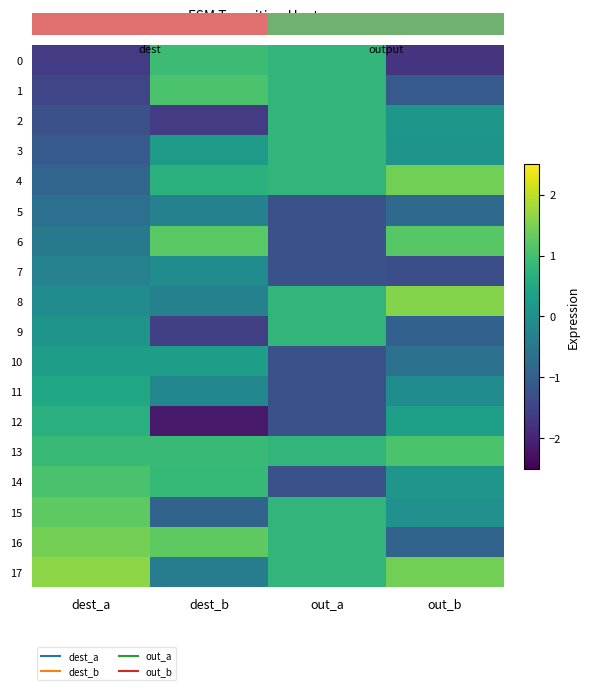

List the series in order of their peak value, lowest first.

row_5, row_7, row_10, row_11, row_12, row_2, row_3, row_9, row_0, row_14, row_13, row_1, row_6, row_15, row_4, row_16, row_8, row_17